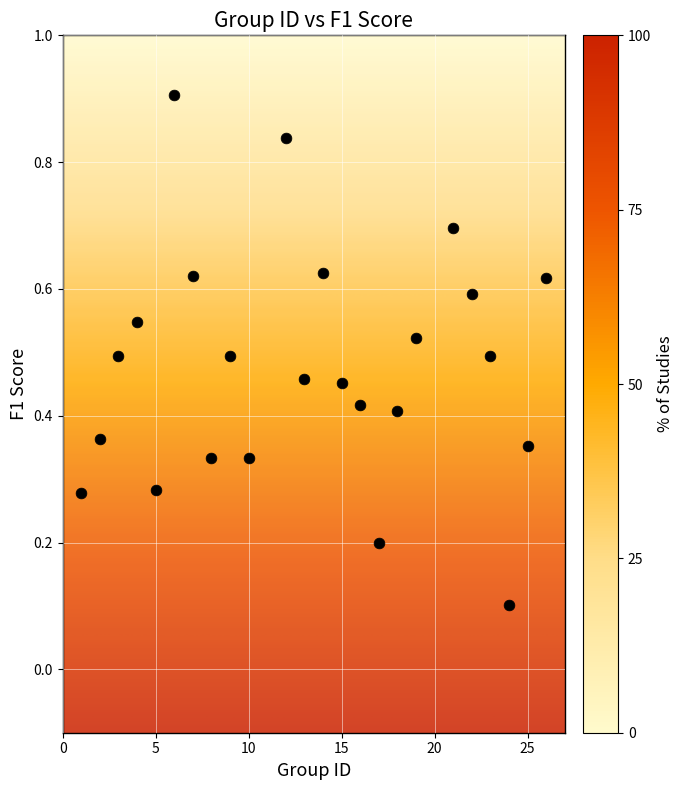

What is the range of X values (max minus min)?

25.0